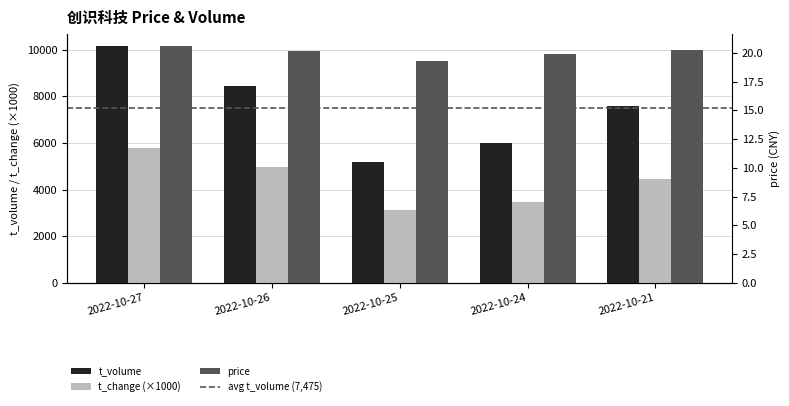

What is the sum of the t_volume values at 2022-10-21 and 2022-10-25?

12766.0